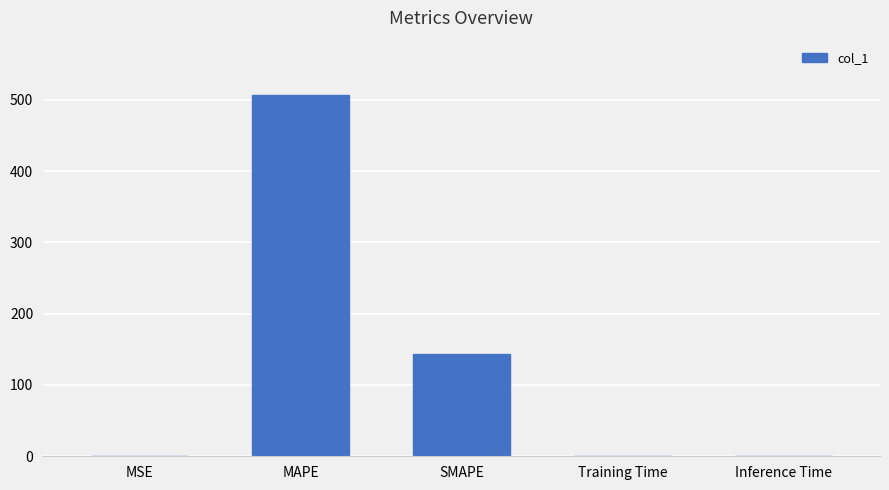

What is the maximum value shown in the chart?

506.9